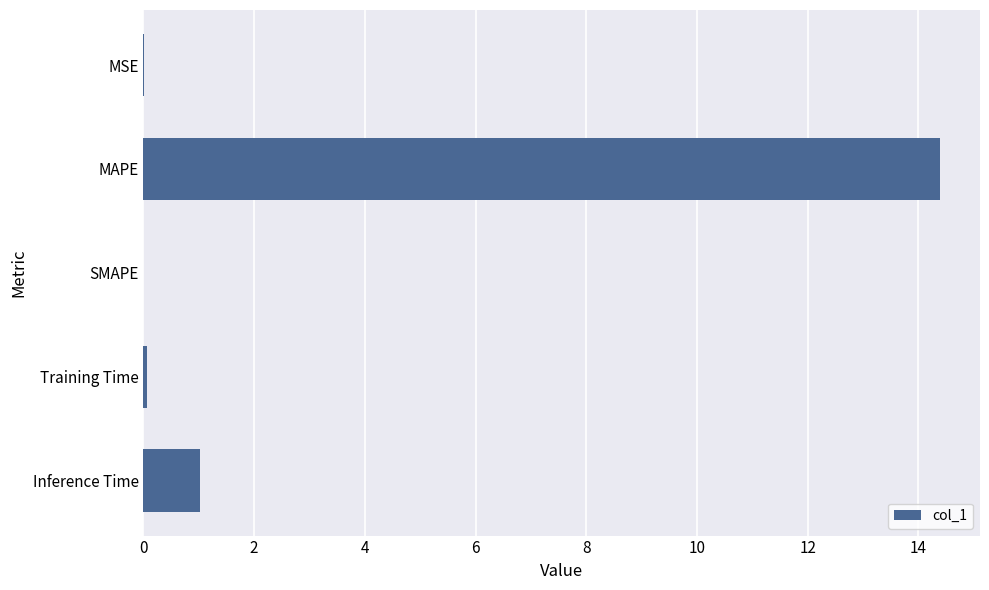

Which has a higher value, SMAPE or Inference Time?

Inference Time